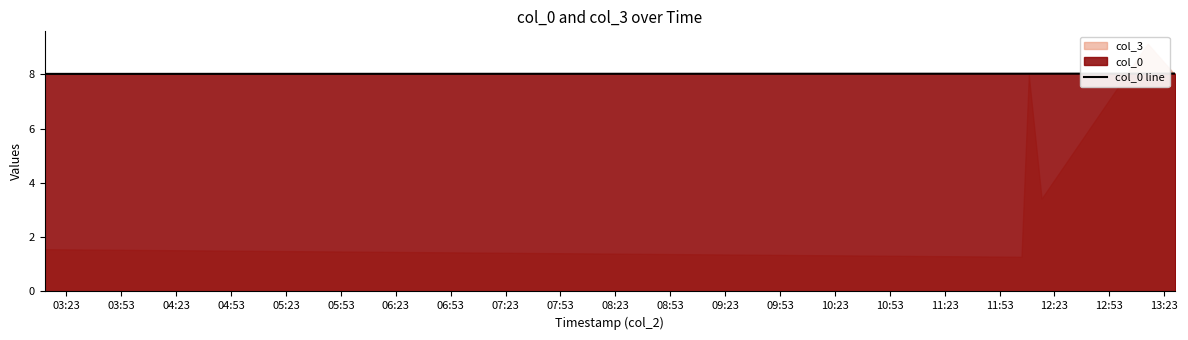

What is the value of the 4th point from the left?

8.0